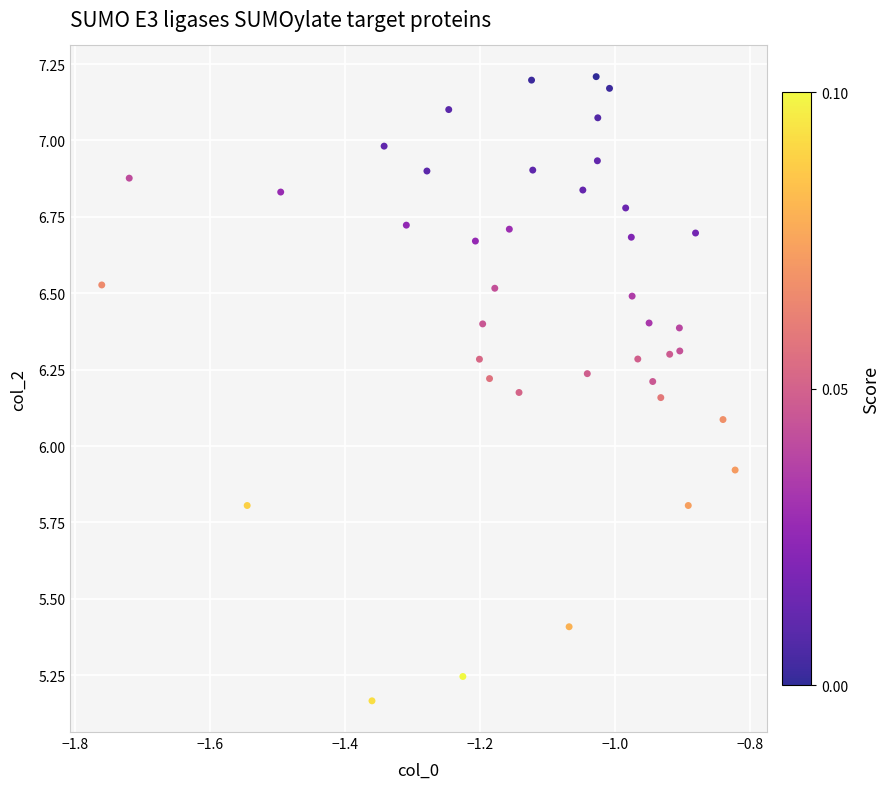

What is the range of X values (max minus min)?

0.9